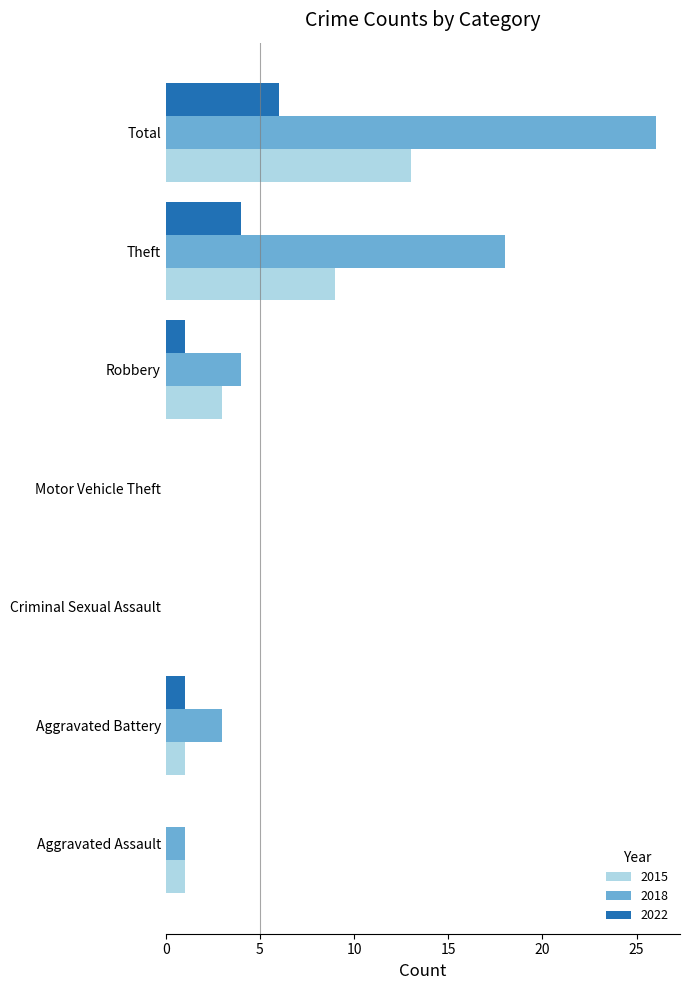

What is the maximum value shown in the chart?

26